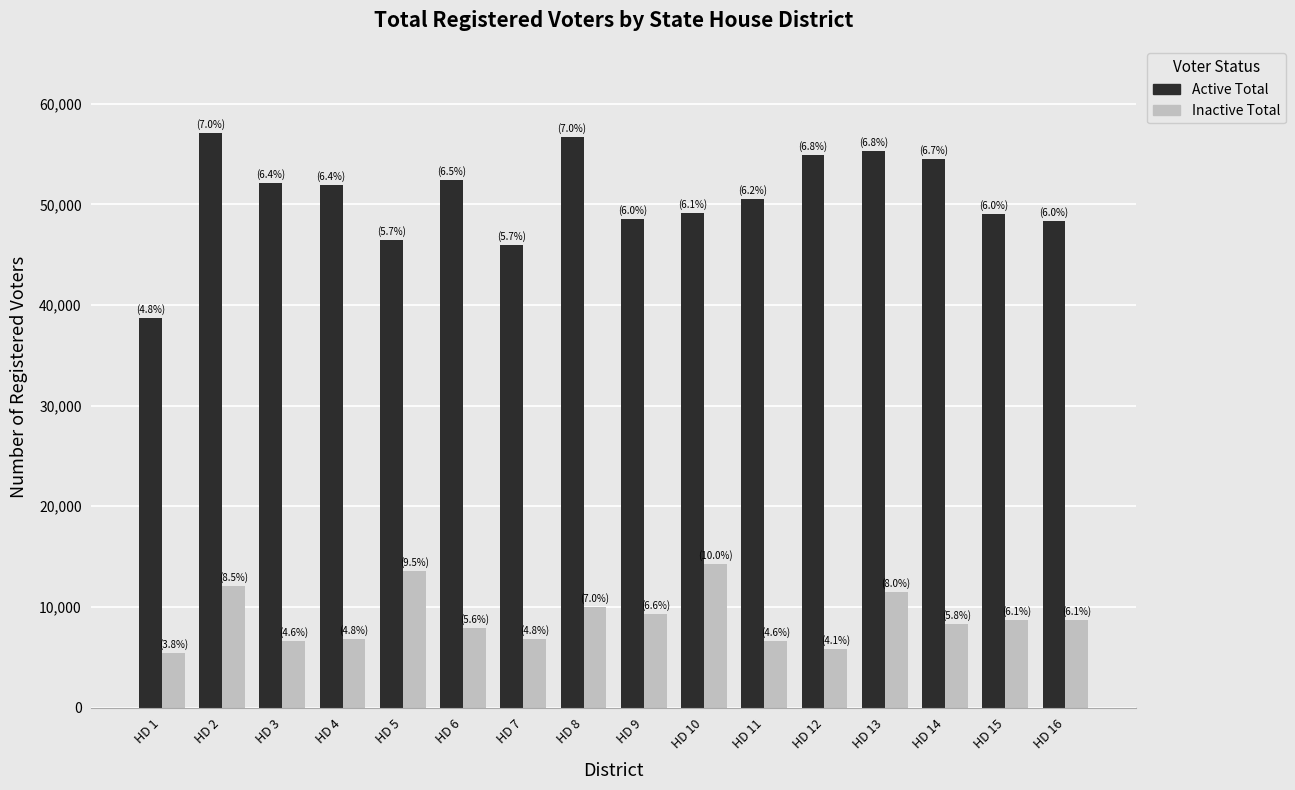

What is the smallest value displayed?

5416